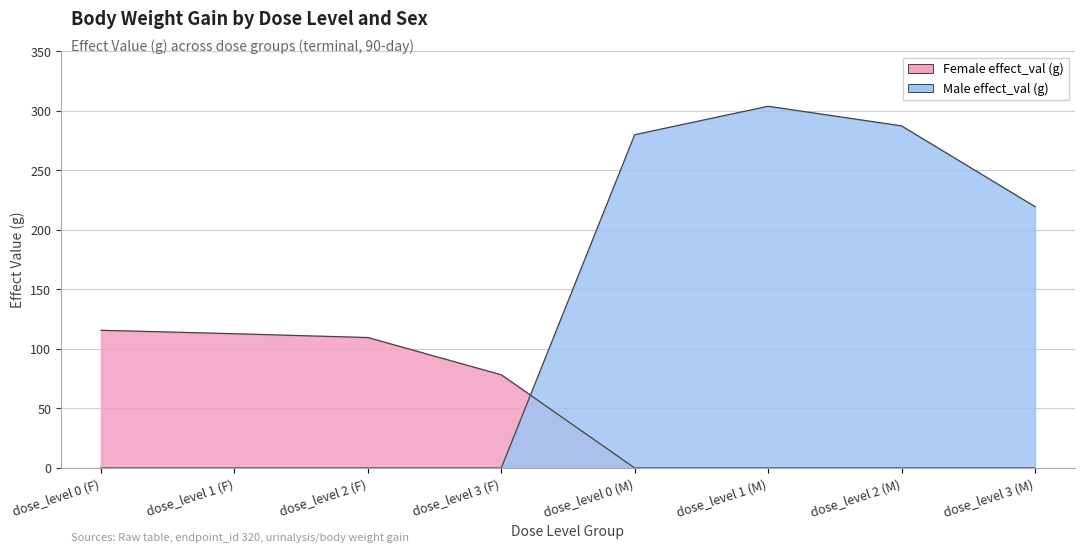

What is the total value across all series at dose_level 1 (F)?

112.8